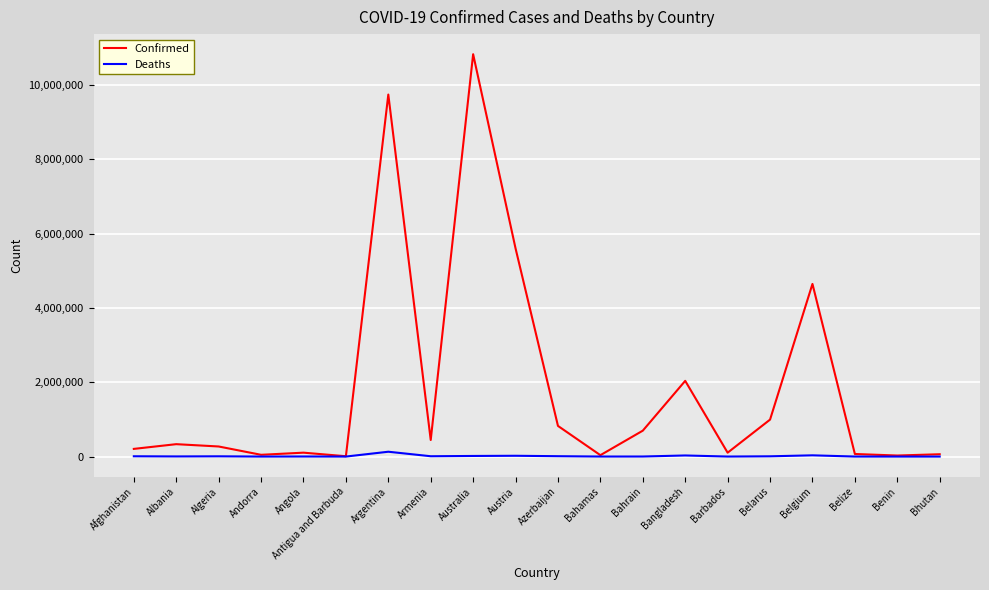

True or false: Confirmed has a value of 333490 at Albania.

True